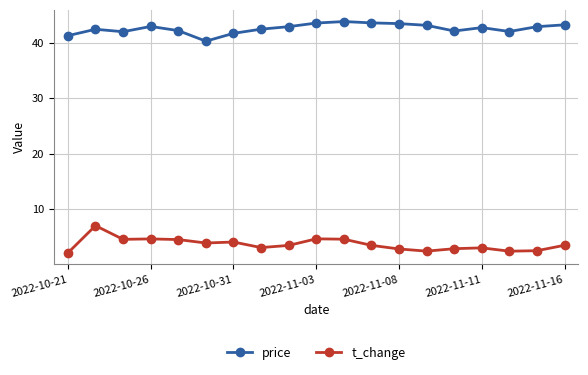

What is the value of the t_change point at the 1st from the left?

2.2